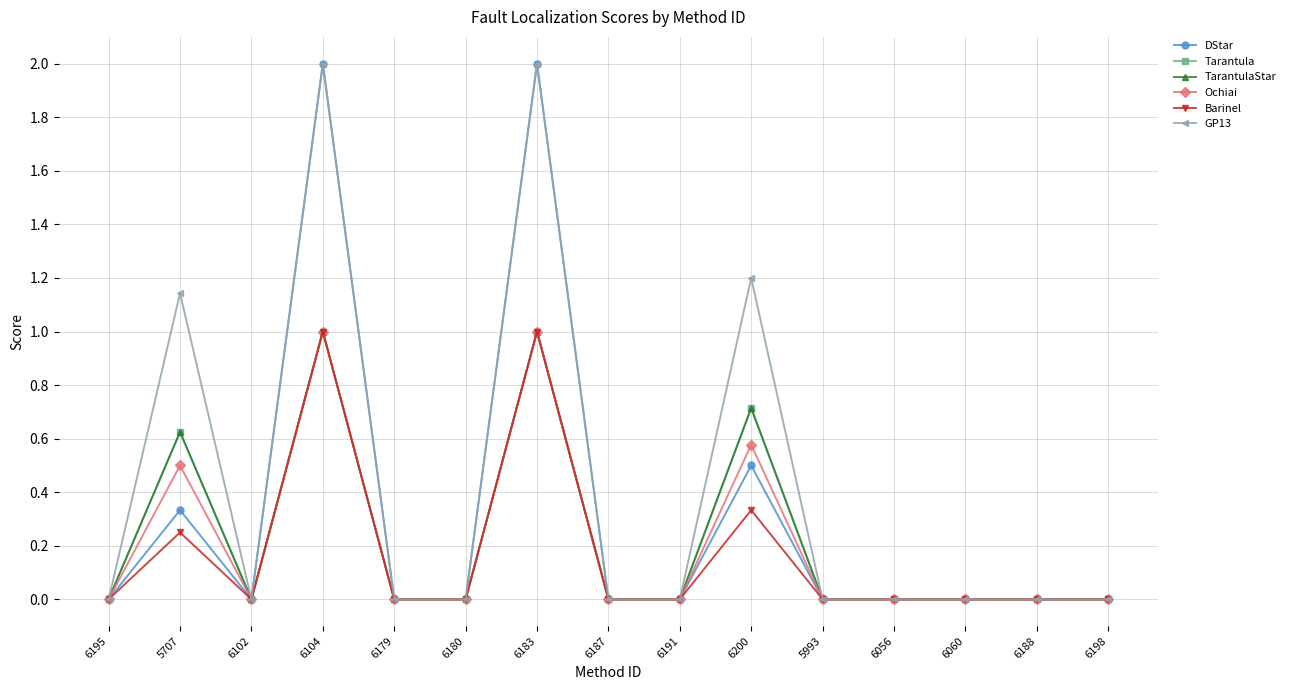

At which category does GP13 reach its first local valley?

6102